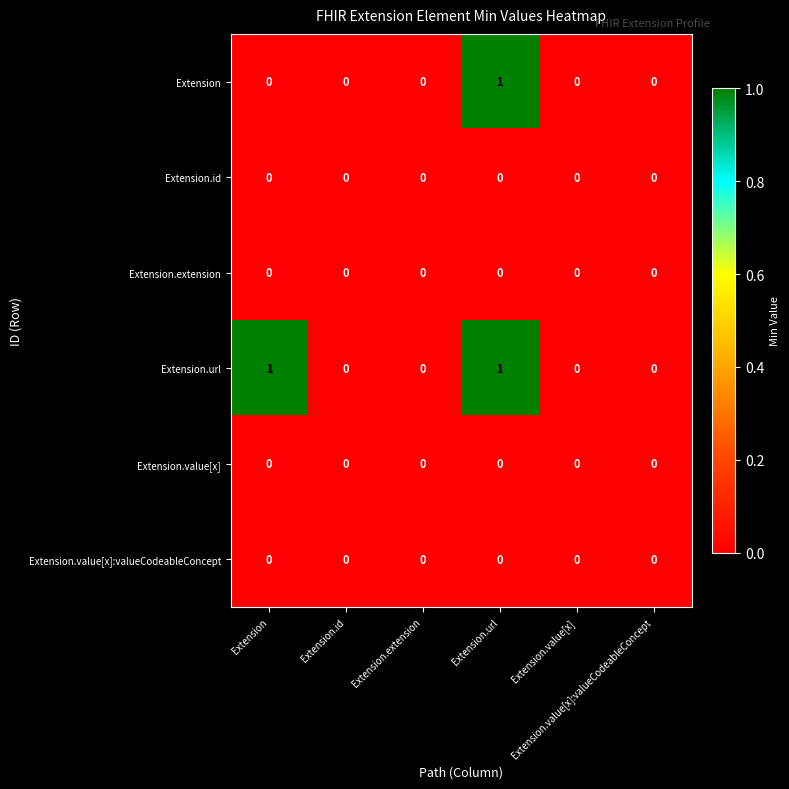

Which has a higher value, Extension or Extension.url?

Extension.url